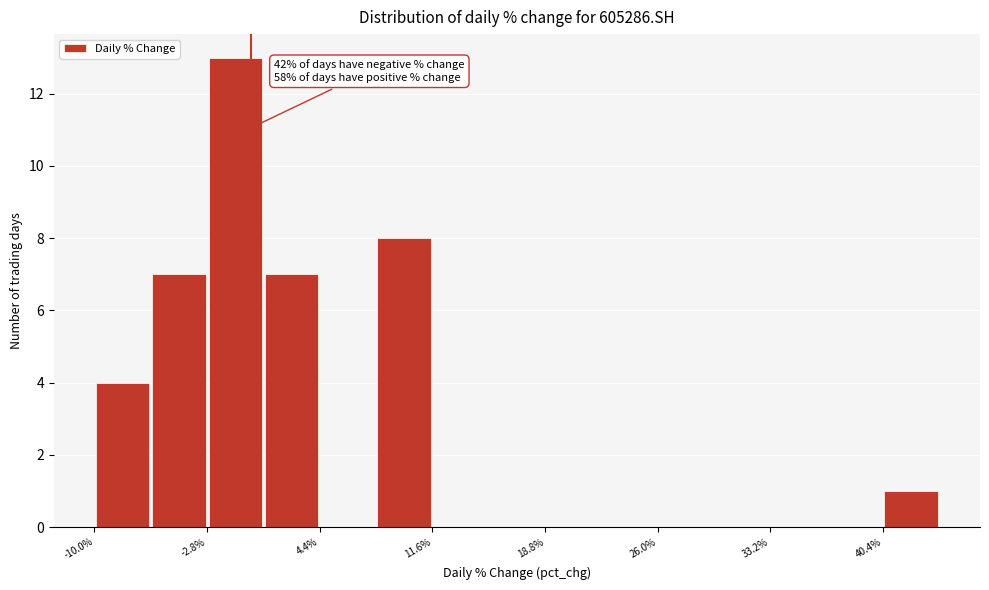

Around what value on the x-axis is the tallest bar? Give the approximate position of its centre, as read against the axis.

-1